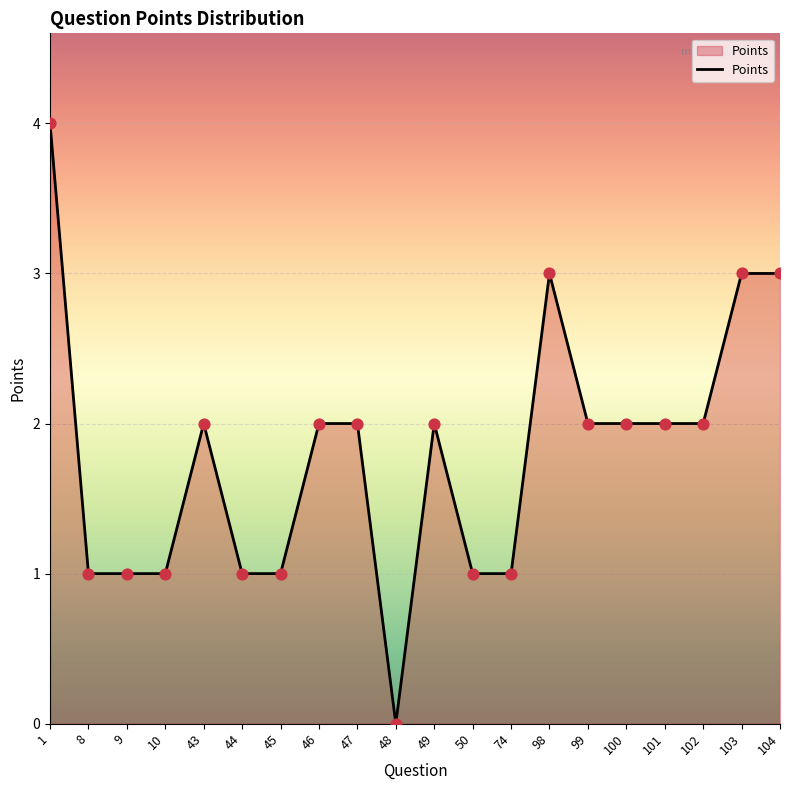

Approximately how many times larger is the value at 99 compared to 1?

0.5